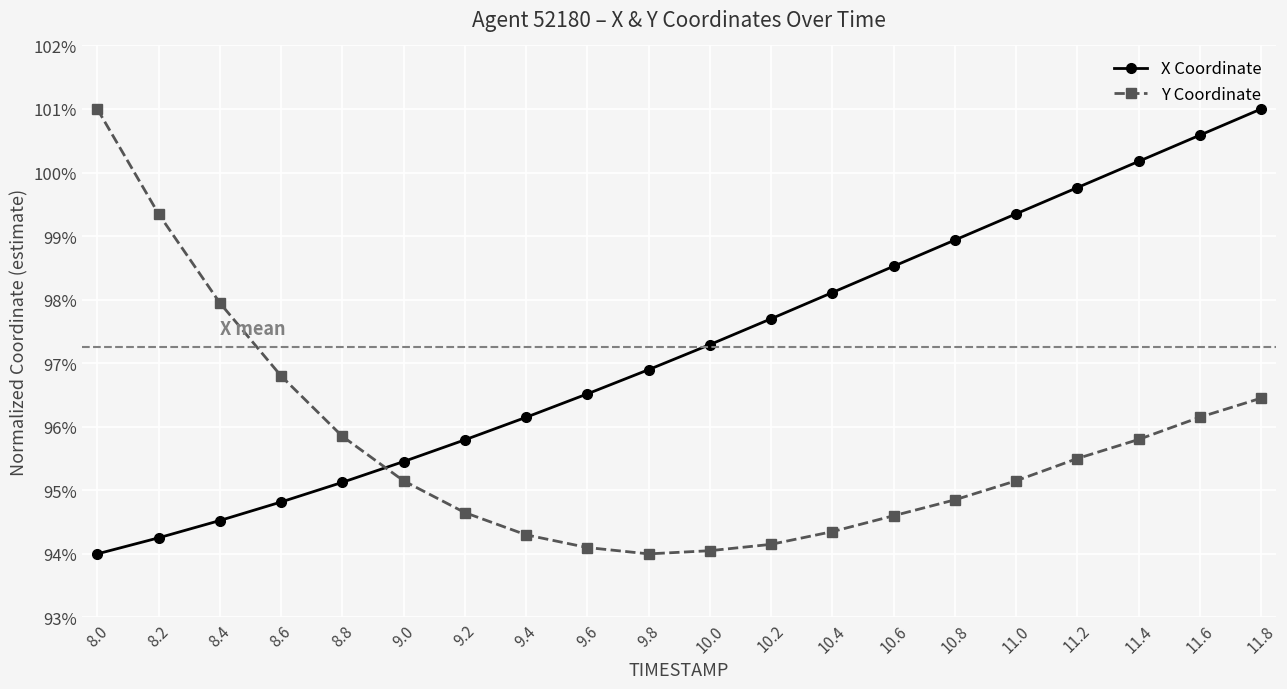

What are all the series names shown in the legend?

X Coordinate, Y Coordinate